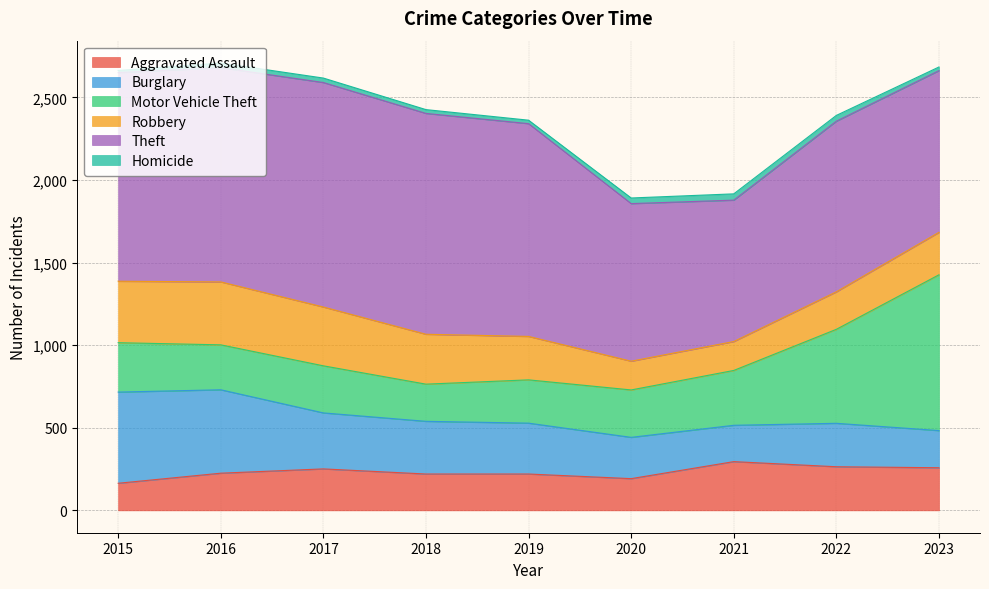

Is it true that Theft equals 1315 at 2020?

False